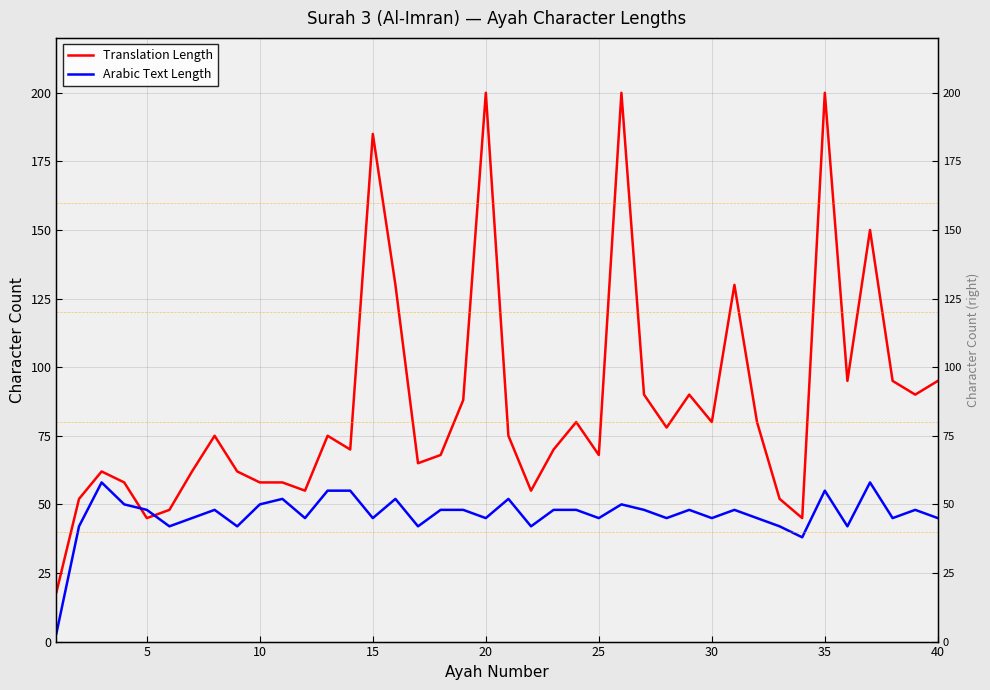

Reading right to left, extract all data points from this chart.

Translation Length: 95	90	95	150	95	200	45	52	80	130	80	90	78	90	200	68	80	70	55	75	200	88	68	65	130	185	70	75	55	58	58	62	75	62	48	45	58	62	52	18
Arabic Text Length: 45	48	45	58	42	55	38	42	45	48	45	48	45	48	50	45	48	48	42	52	45	48	48	42	52	45	55	55	45	52	50	42	48	45	42	48	50	58	42	3